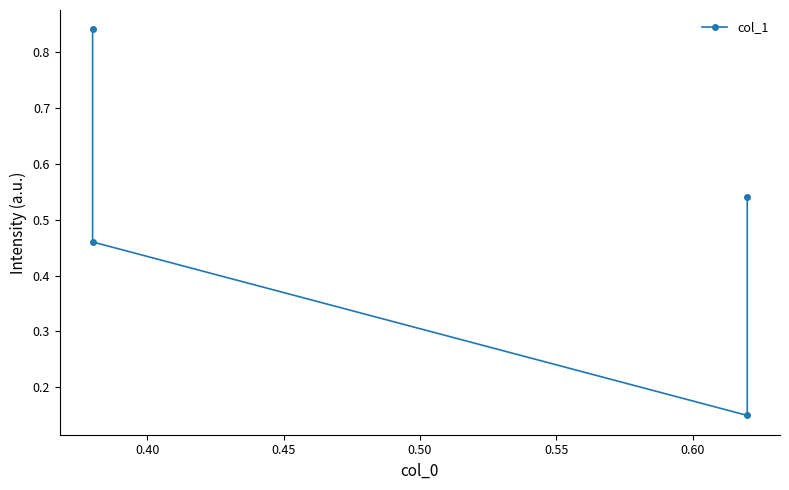

What is the maximum value shown in the chart?

0.8